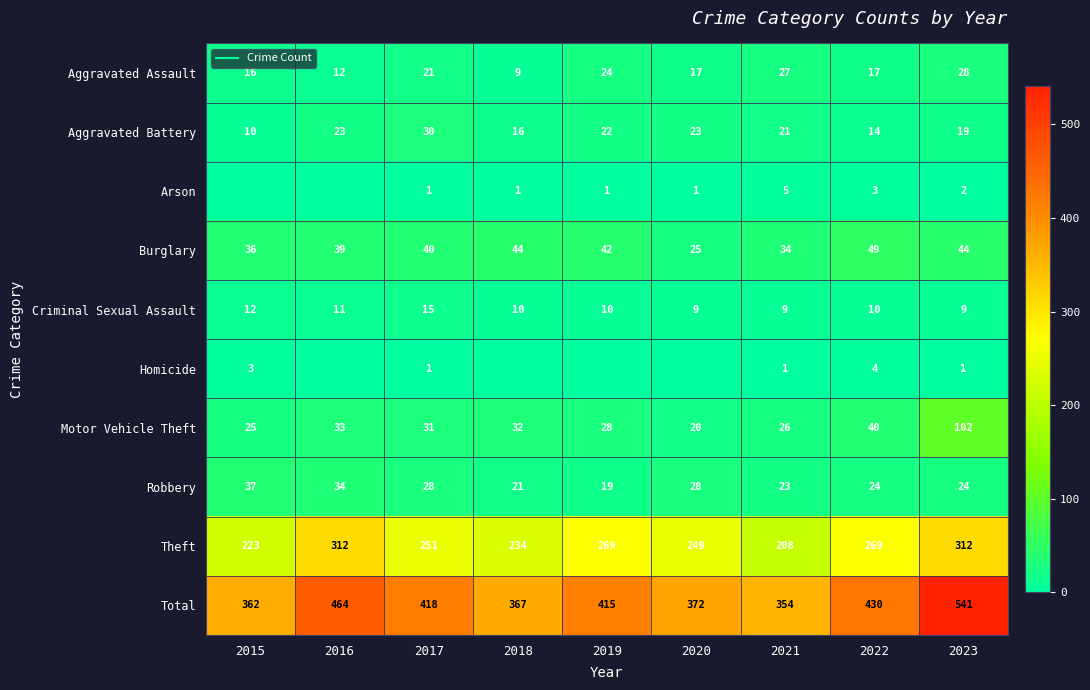

True or false: Robbery has a value of 42 at 2022.

False